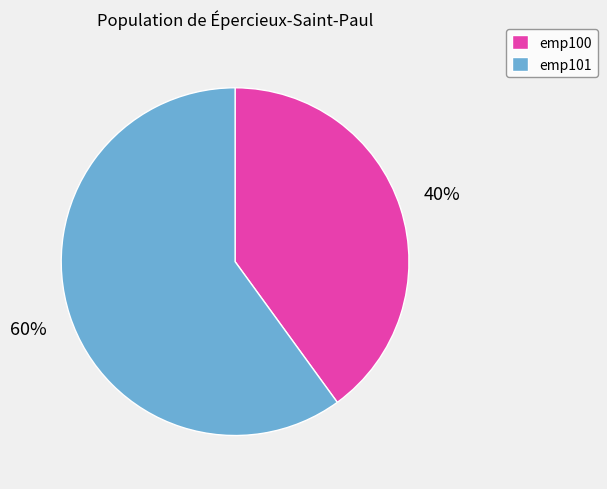

To the nearest percent, what is the difference between the largest and smallest slice percentages?

20%